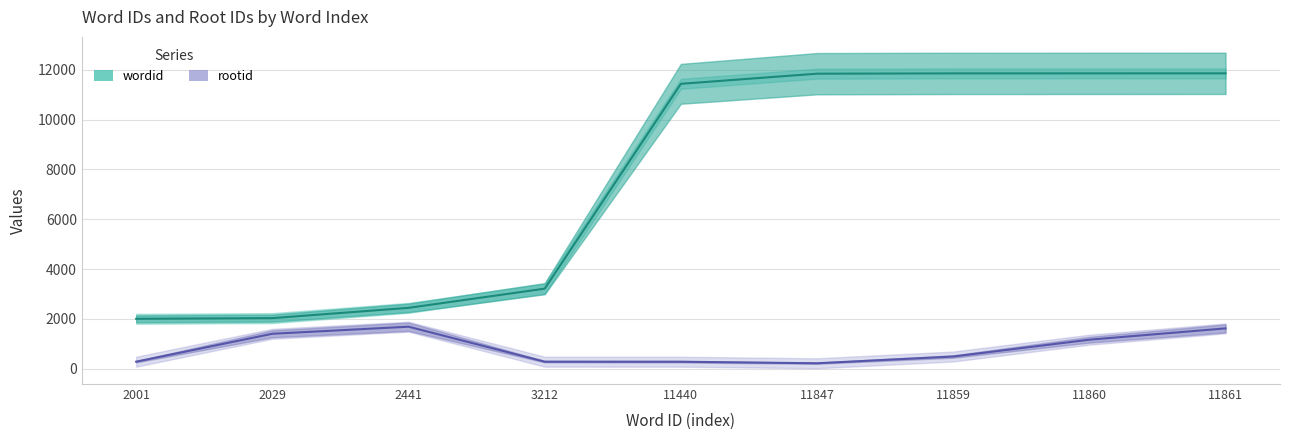

Which has a higher value, 11860 or 2001?

11860